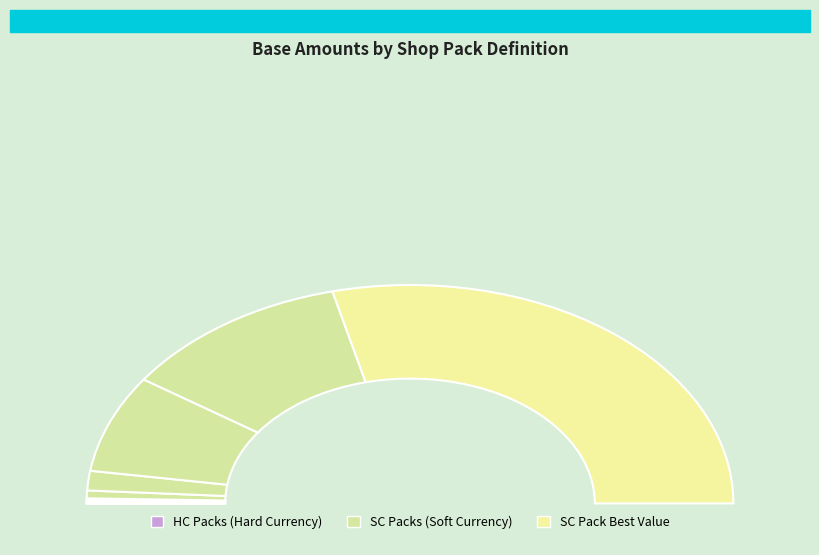

Which slice is the largest?

shop_pack_sc_5